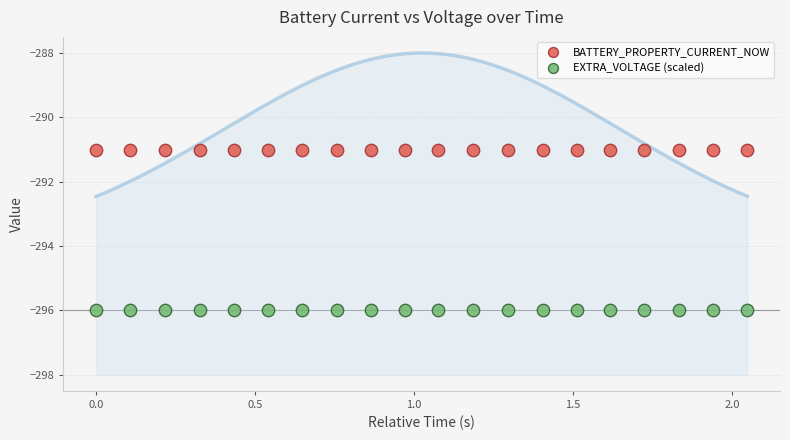

Which series contains the lowest Y value?

EXTRA_VOLTAGE (scaled)